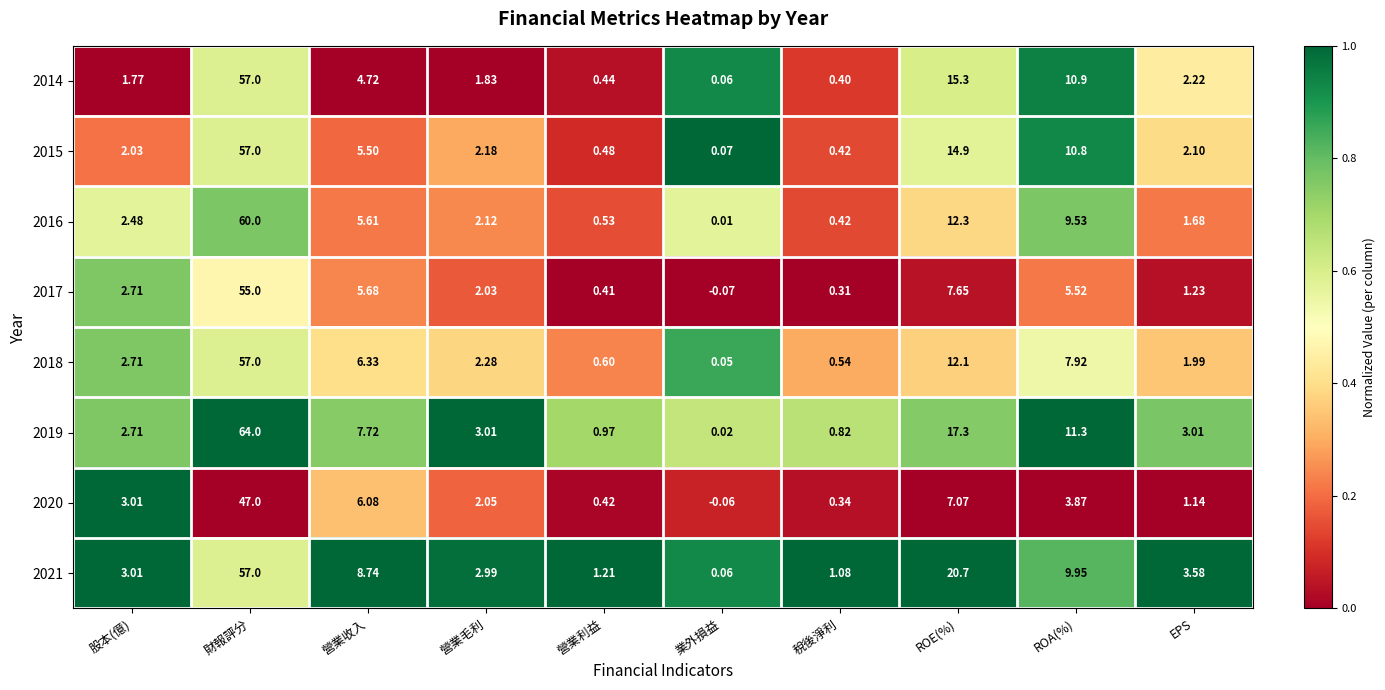

List the labels in order of 2015 value, smallest first.

業外損益, 稅後淨利, 營業利益, 股本(億), EPS, 營業毛利, 營業收入, ROA(%), ROE(%), 財報評分